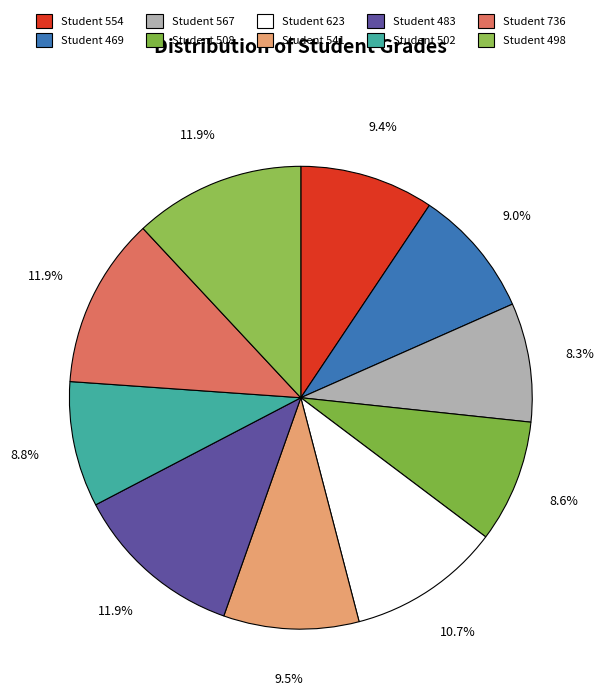

Which category has the biggest portion of the pie?

Student 483